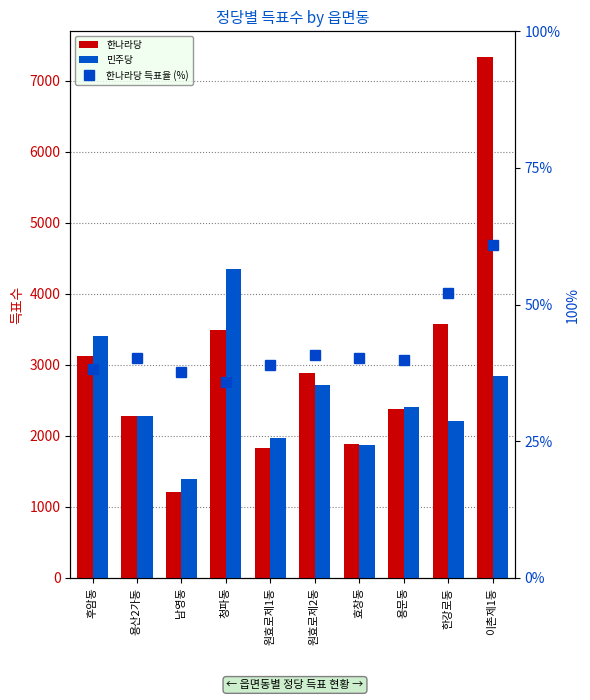

Which category has the highest value across all series?

이촌제1동